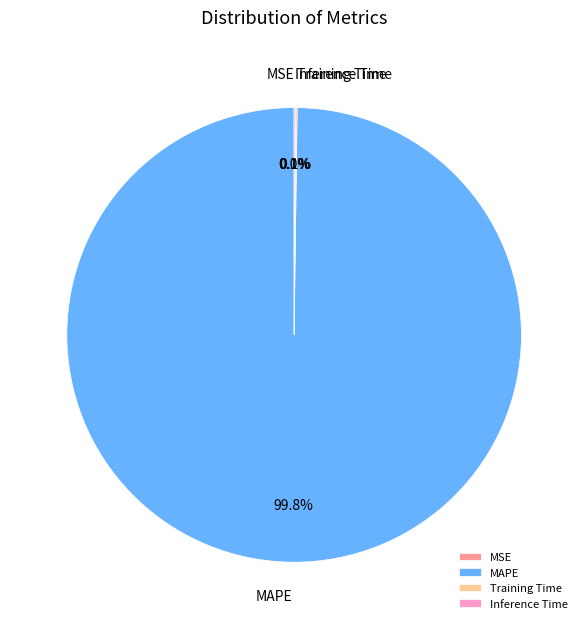

What is the majority slice?

MAPE